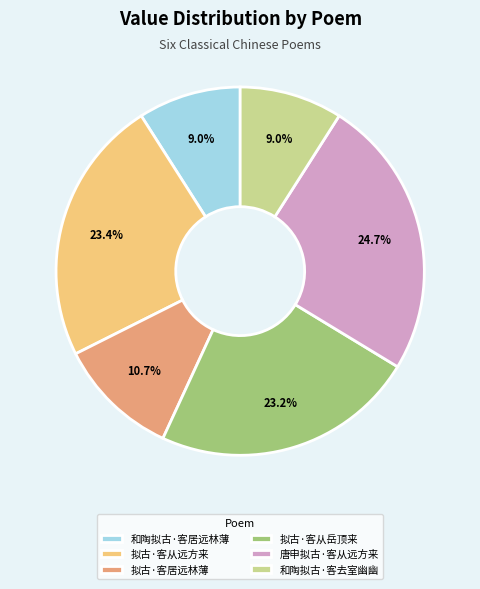

What percentage is NOT represented by 唐申拟古·客从远方来?

75.3%